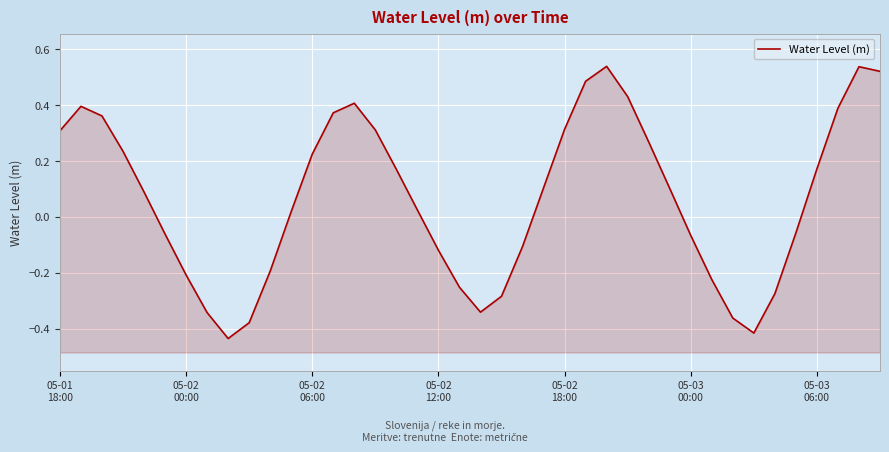

At which category does the chart reach its peak across all series?

26